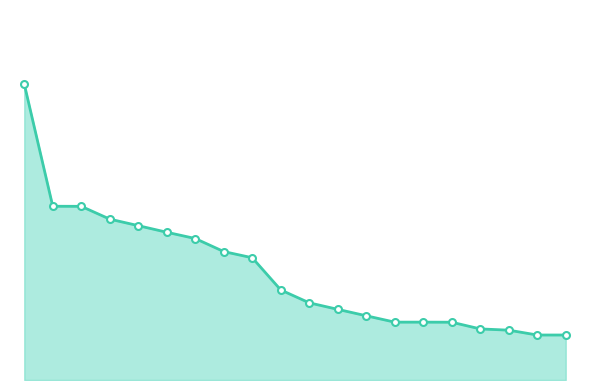

At which label is the value closest to 0?

18